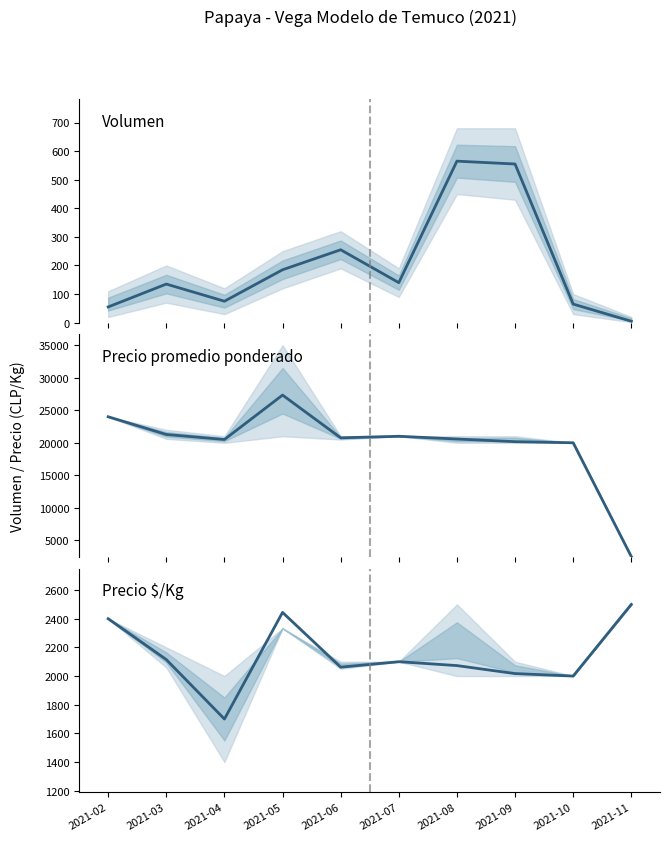

Which series has the largest range (max minus min)?

Precio promedio ponderado